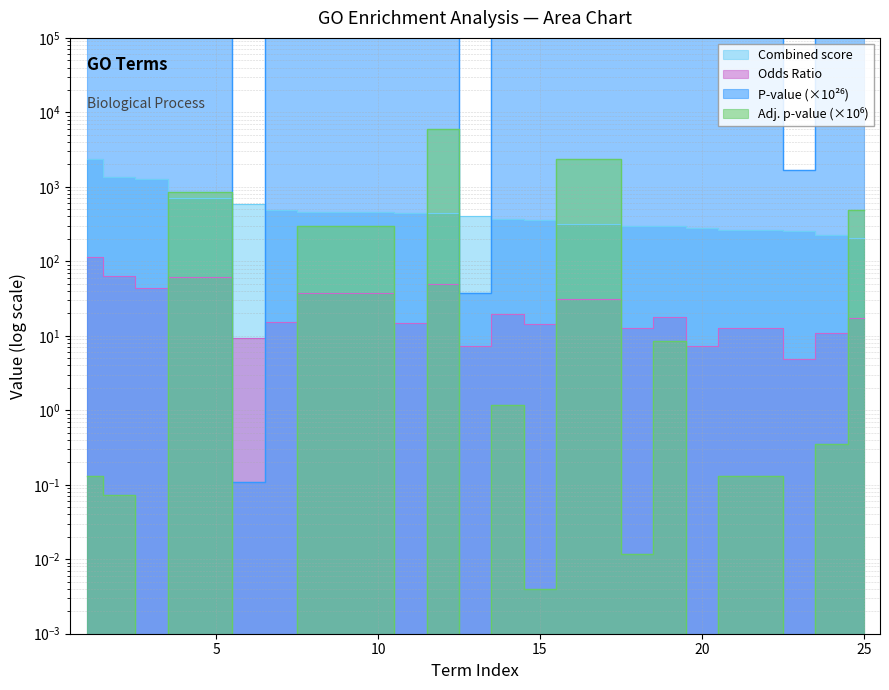

Reading left to right, what are all the values shown in this chart?

Combined score: 1=2382.7	2=1373.7	3=1259.6	4=702.6	5=702.6	6=582.1	7=495.4	8=464.1	9=464.1	10=464.1	11=441.6	12=441.1	13=412.3	14=368.5	15=358.4	16=314.2	17=314.2	18=300.2	19=297.0	20=278.4	21=266.6	22=266.6	23=252.2	24=222.4	25=207.3
Odds Ratio: 1=112.6	2=62.6	3=43.9	4=62.4	5=62.4	6=9.4	7=15.6	8=37.4	9=37.4	10=37.4	11=14.8	12=49.9	13=7.3	14=19.7	15=14.2	16=31.2	17=31.2	18=12.6	19=17.9	20=7.2	21=12.6	22=12.6	23=4.8	24=11.1	25=17.5
Adjusted p-value: 1=0.1	2=0.1	3=0.0	4=844.9	5=844.9	6=0.0	7=0.0	8=297.8	9=297.8	10=297.8	11=0.0	12=6049.0	13=0.0	14=1.2	15=0.0	16=2354.0	17=2354.0	18=0.0	19=8.6	20=0.0	21=0.1	22=0.1	23=0.0	24=0.3	25=494.8
P-value: 1=64120000000000008.0	2=29200000000000004.0	3=34920000000000.0	4=1279000000000000000000.0	5=1279000000000000000000.0	6=0.1	7=1495000000000.0	8=414200000000000065536.0	9=414200000000000065536.0	10=414200000000000065536.0	11=11260000000000.0	12=14390000000000000524288.0	13=37.0	14=733200000000000000.0	15=1170000000000000.0	16=4202000000000000524288.0	17=4202000000000000524288.0	18=4180000000000000.0	19=6081000000000000000.0	20=1509000000.0	21=59450000000000000.0	22=59450000000000000.0	23=1666.0	24=188000000000000032.0	25=709200000000000000000.0